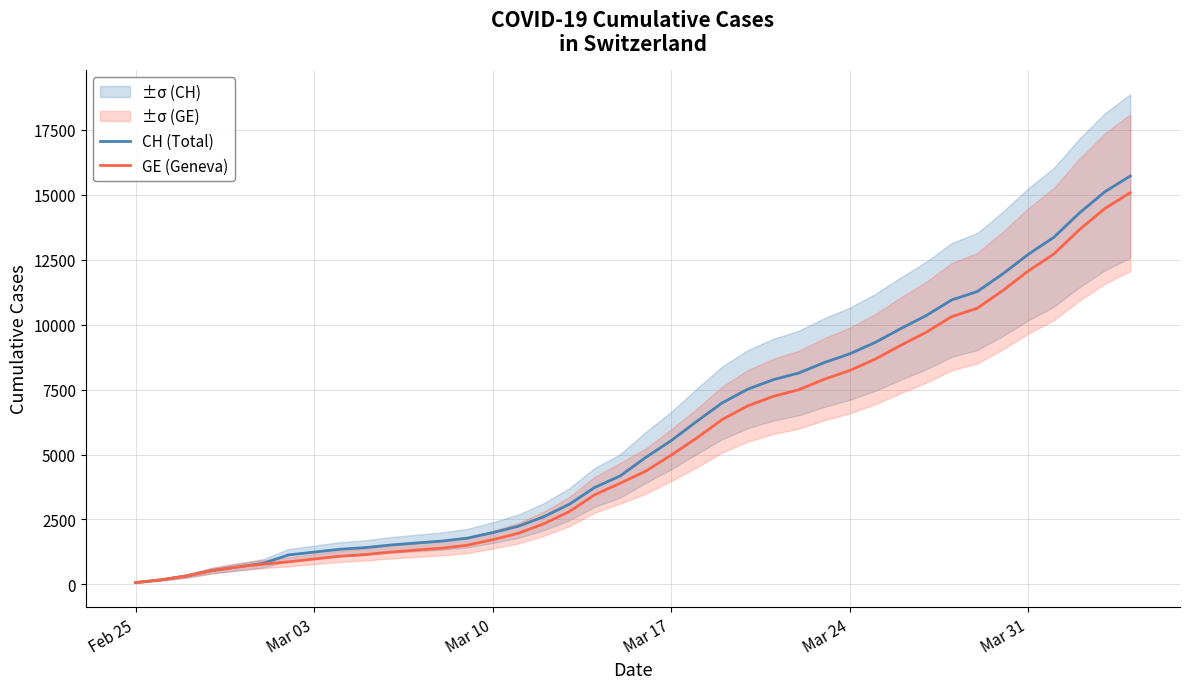

Where does the CH (Total) series first go above 4886?

Mar 17